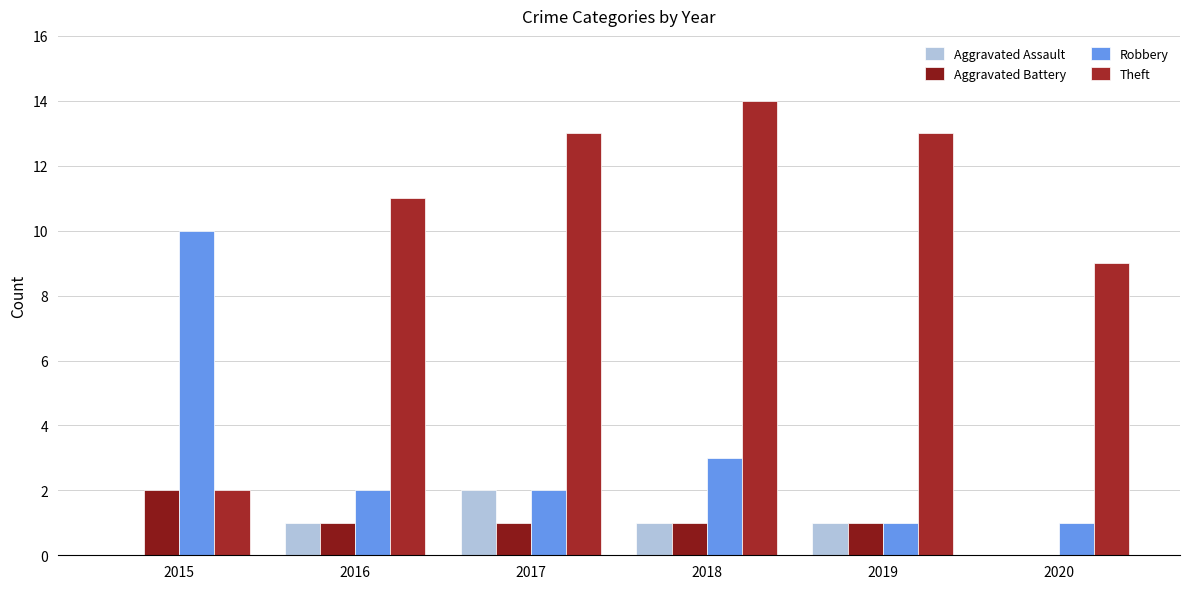

Where is Aggravated Battery nearest to the value 1?

2016